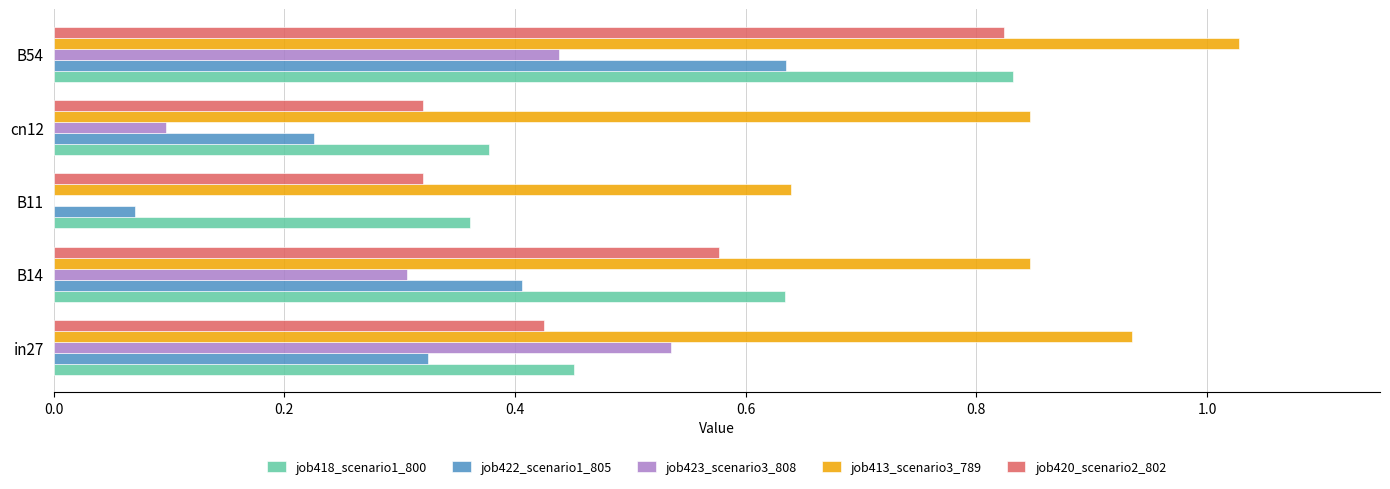

What is the sum of all job423_scenario3_808 values?

1.4